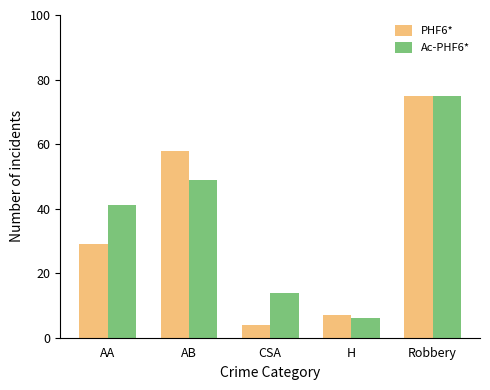

At which label does Ac-PHF6* reach its peak?

Robbery